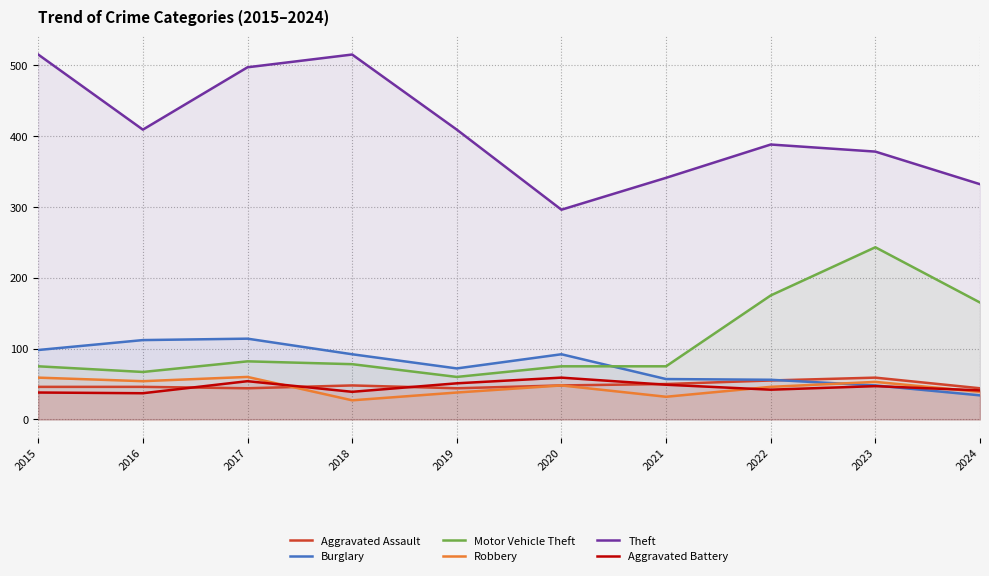

What is the highest value of the Aggravated Battery series?

59